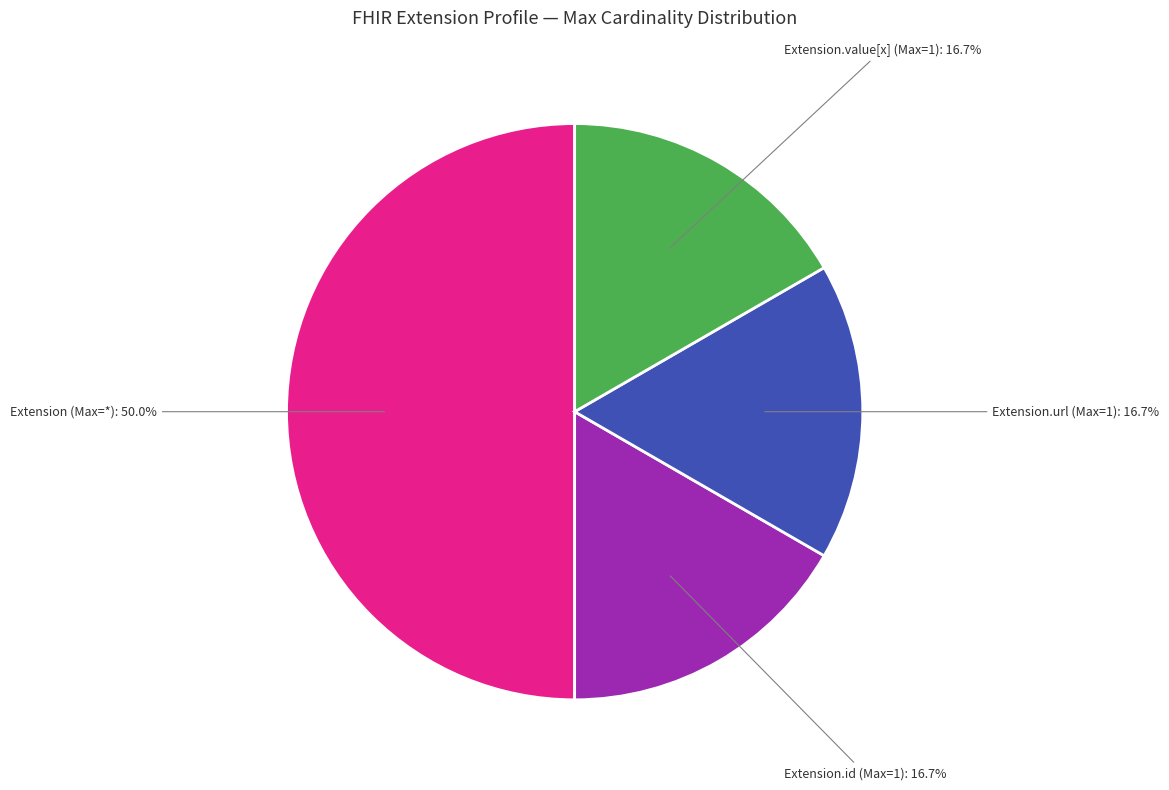

How many slices are in this pie chart?

4